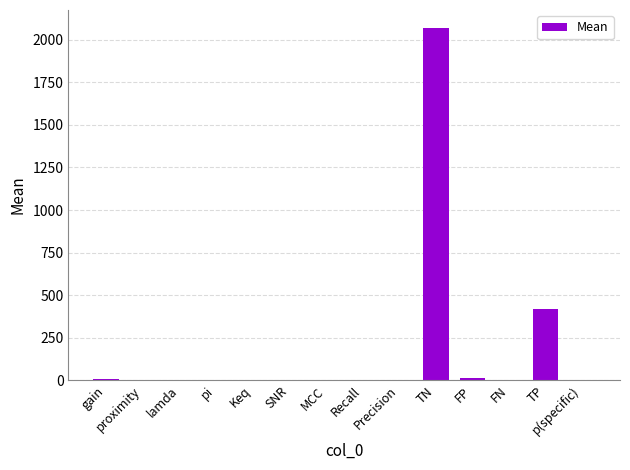

What is the sum of all values?

2514.3